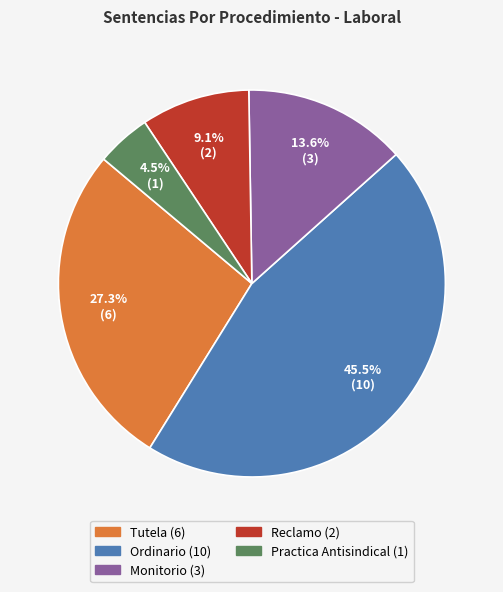

Which category has the smallest portion of the pie?

Practica Antisindical